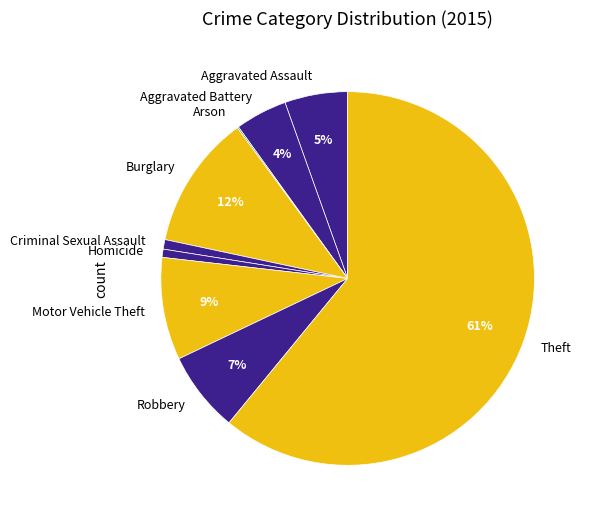

Between Robbery and Theft, which is larger?

Theft